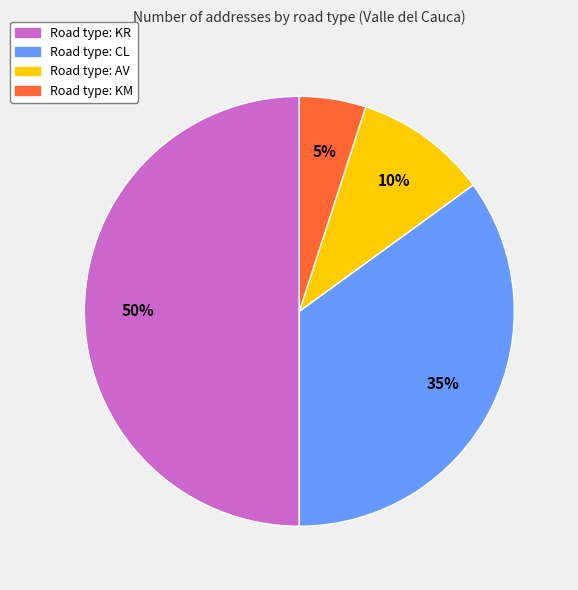

How many segments does this pie chart have?

4